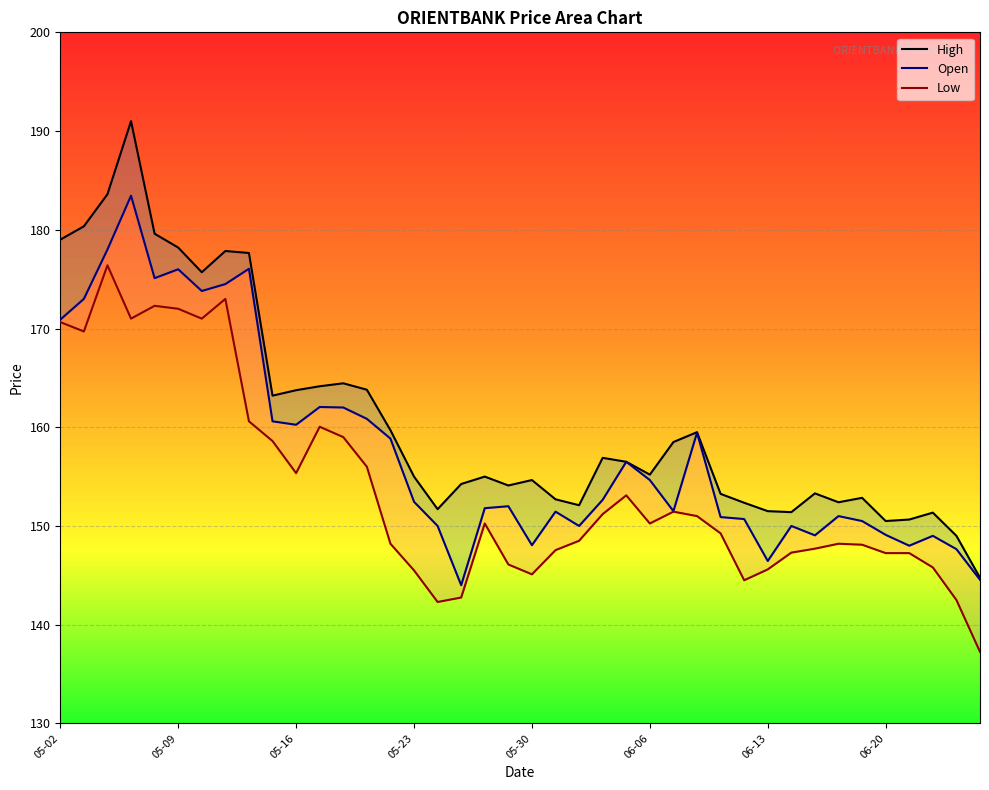

What position from the right is 18?

22